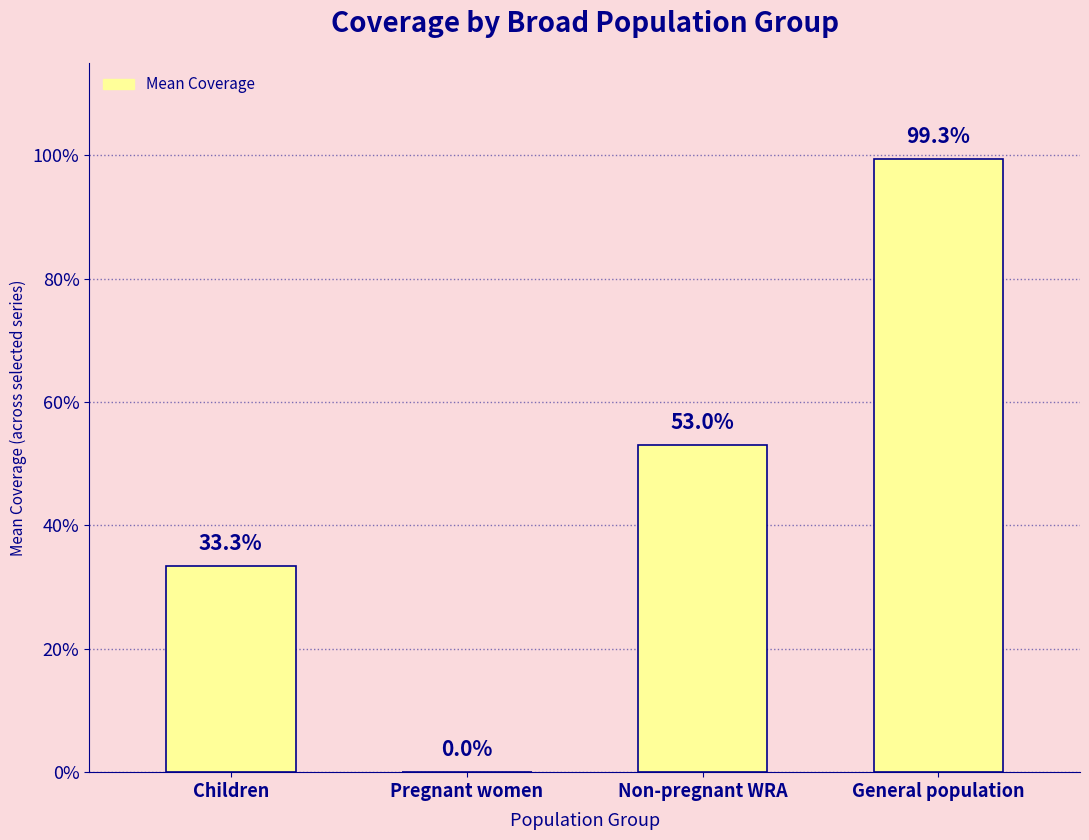

Reading right to left, list all the values displayed in this chart.

1.0	0.5	0.0	0.3